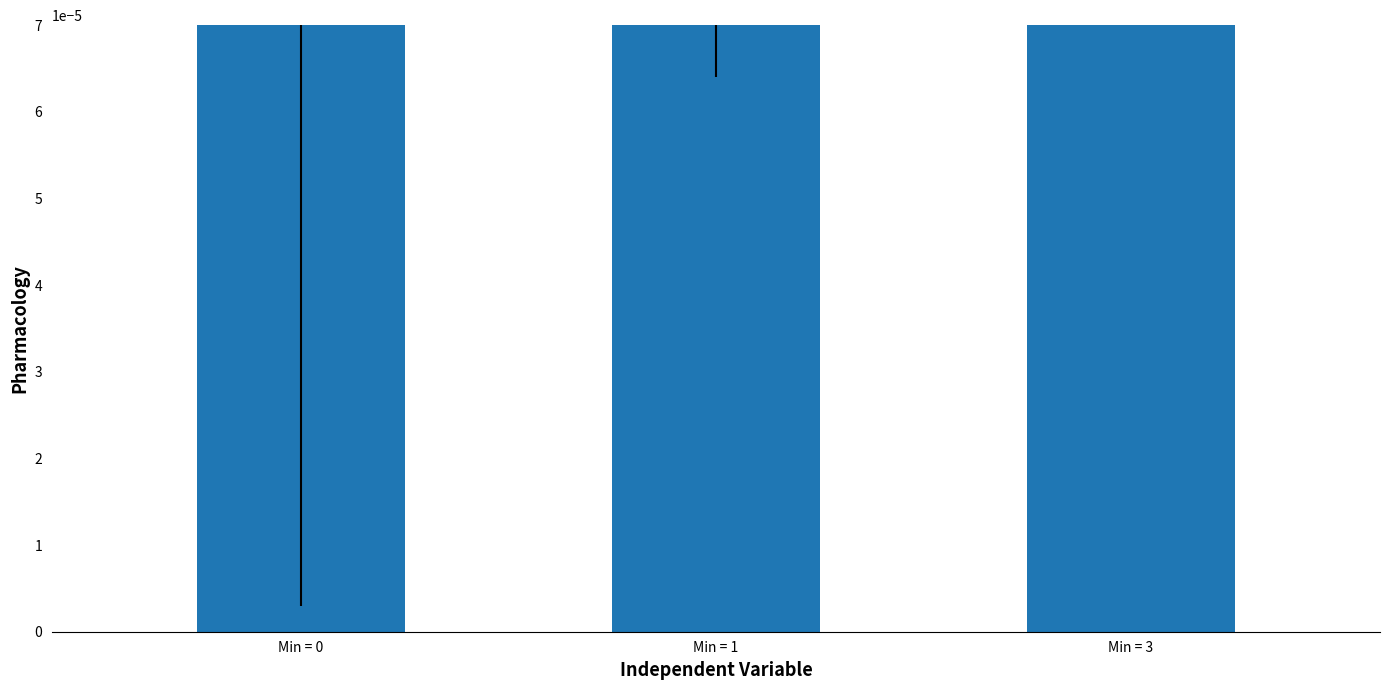

Between Min = 3 and Min = 0, which is larger?

Min = 3